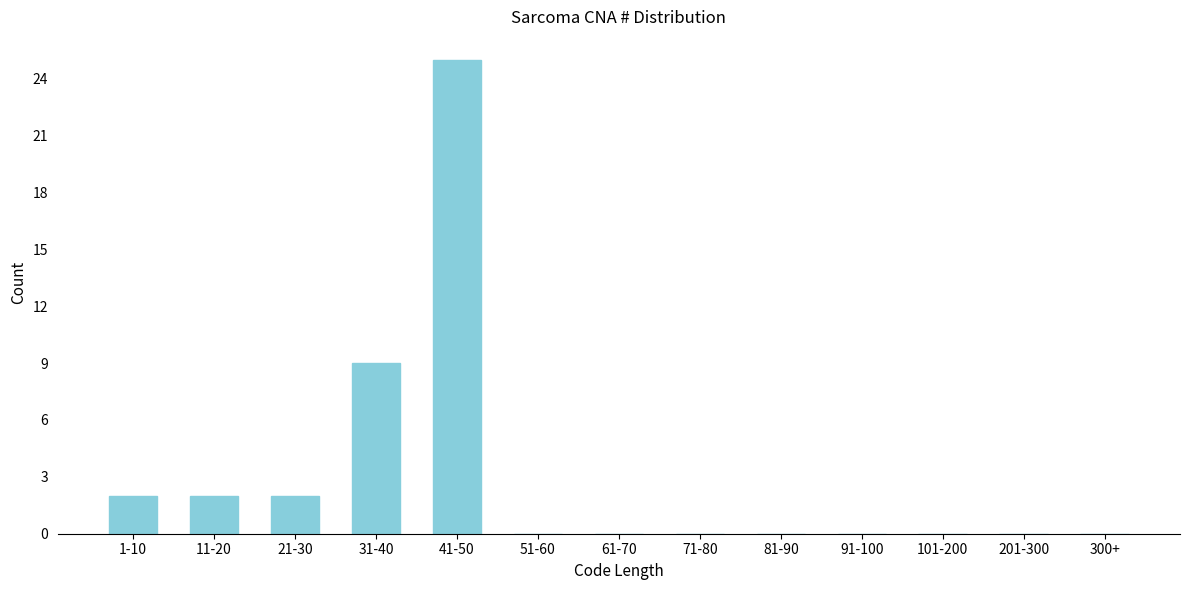

Which category has the highest value across all series?

41-50